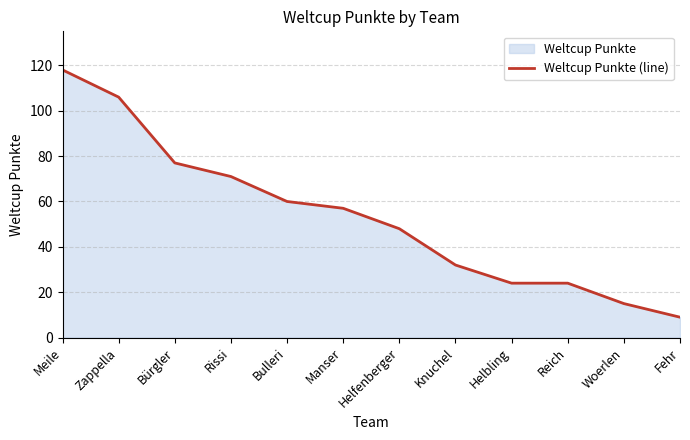

What is the greatest value displayed?

118